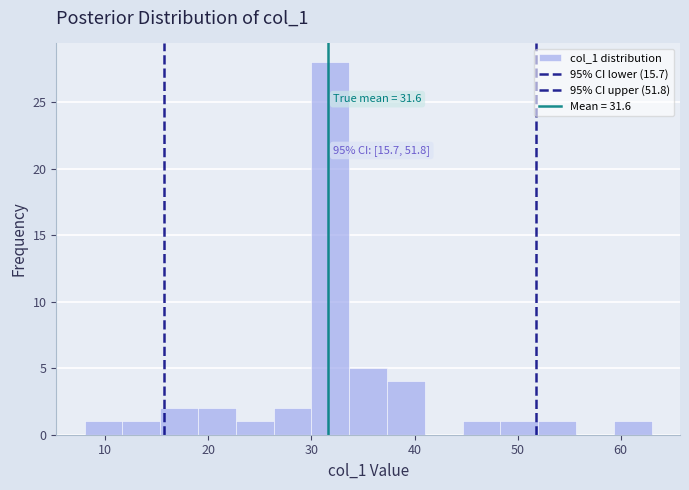

Around what value on the x-axis is the tallest bar? Give the approximate position of its centre, as read against the axis.

32